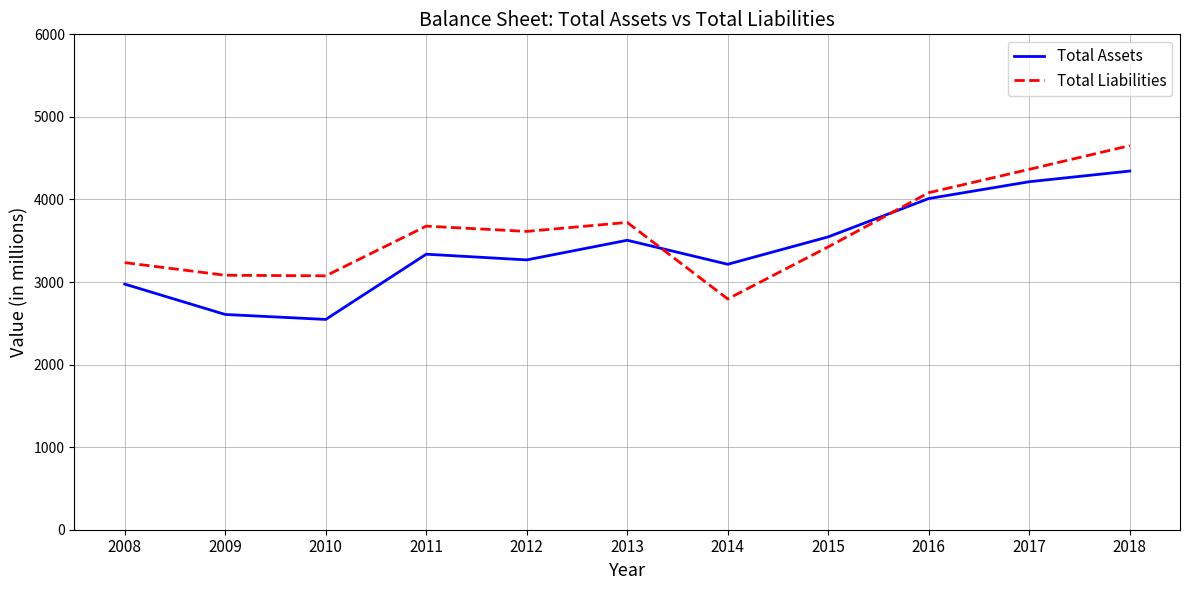

Count the Total Assets values in the range 2975 to 4011.

7